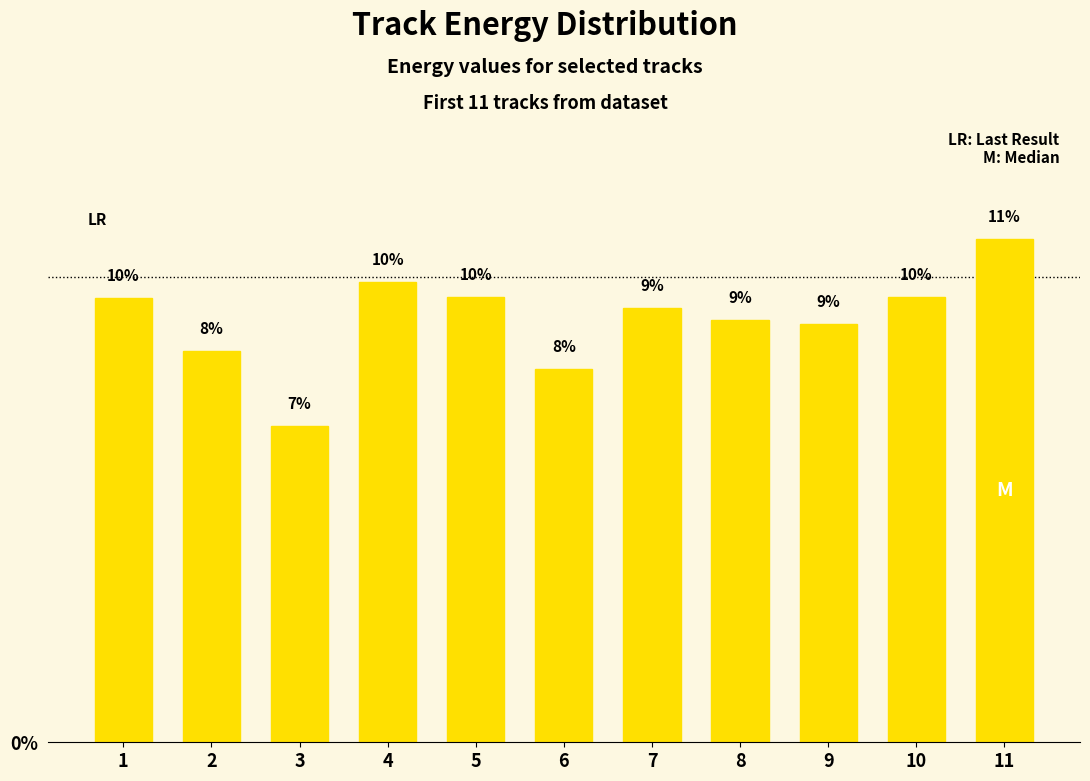

What is the change in value from 3 to 9?

+2.2